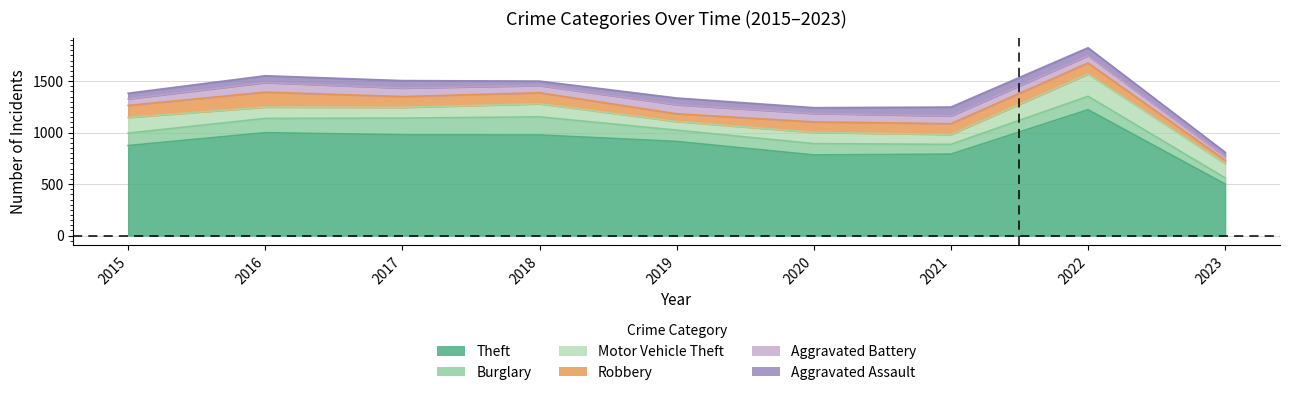

What is the sum of all Aggravated Battery values?

660